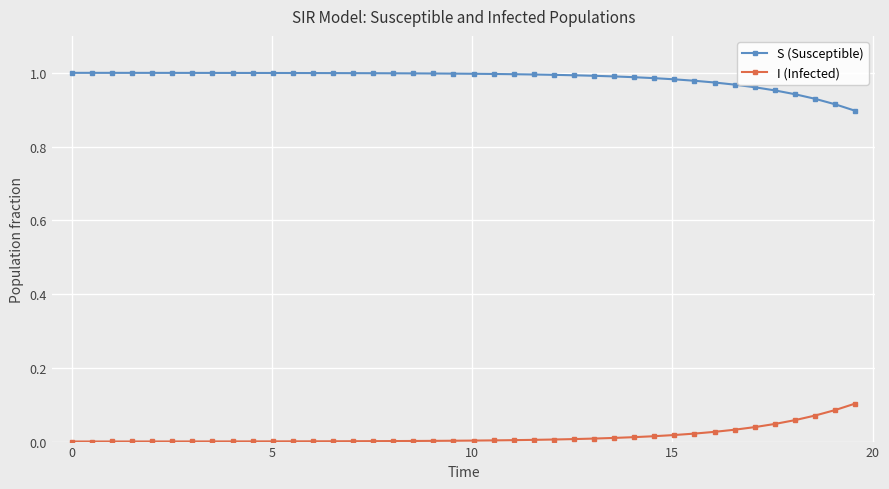

What is the sum of all I (Infected) values?

0.6